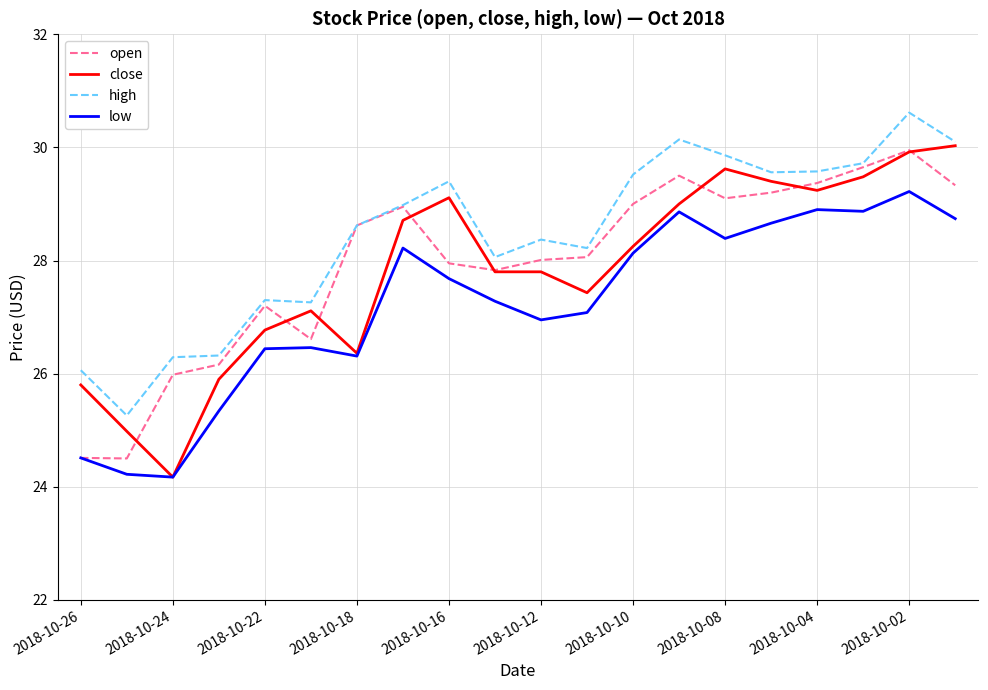

True or false: high and low intersect in this chart.

False